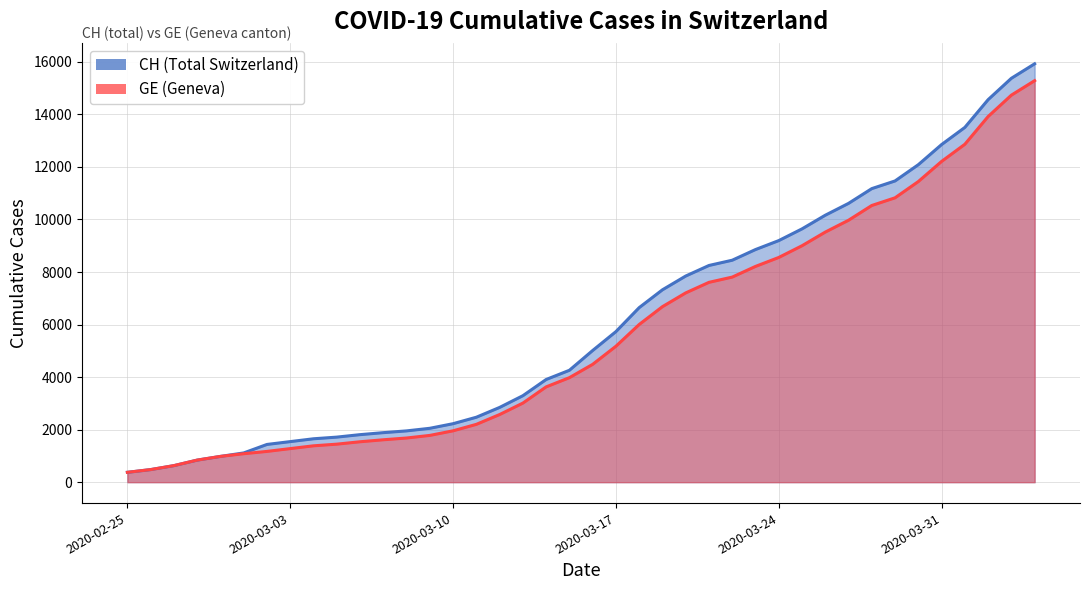

List the series in order of their peak value, lowest first.

GE, CH